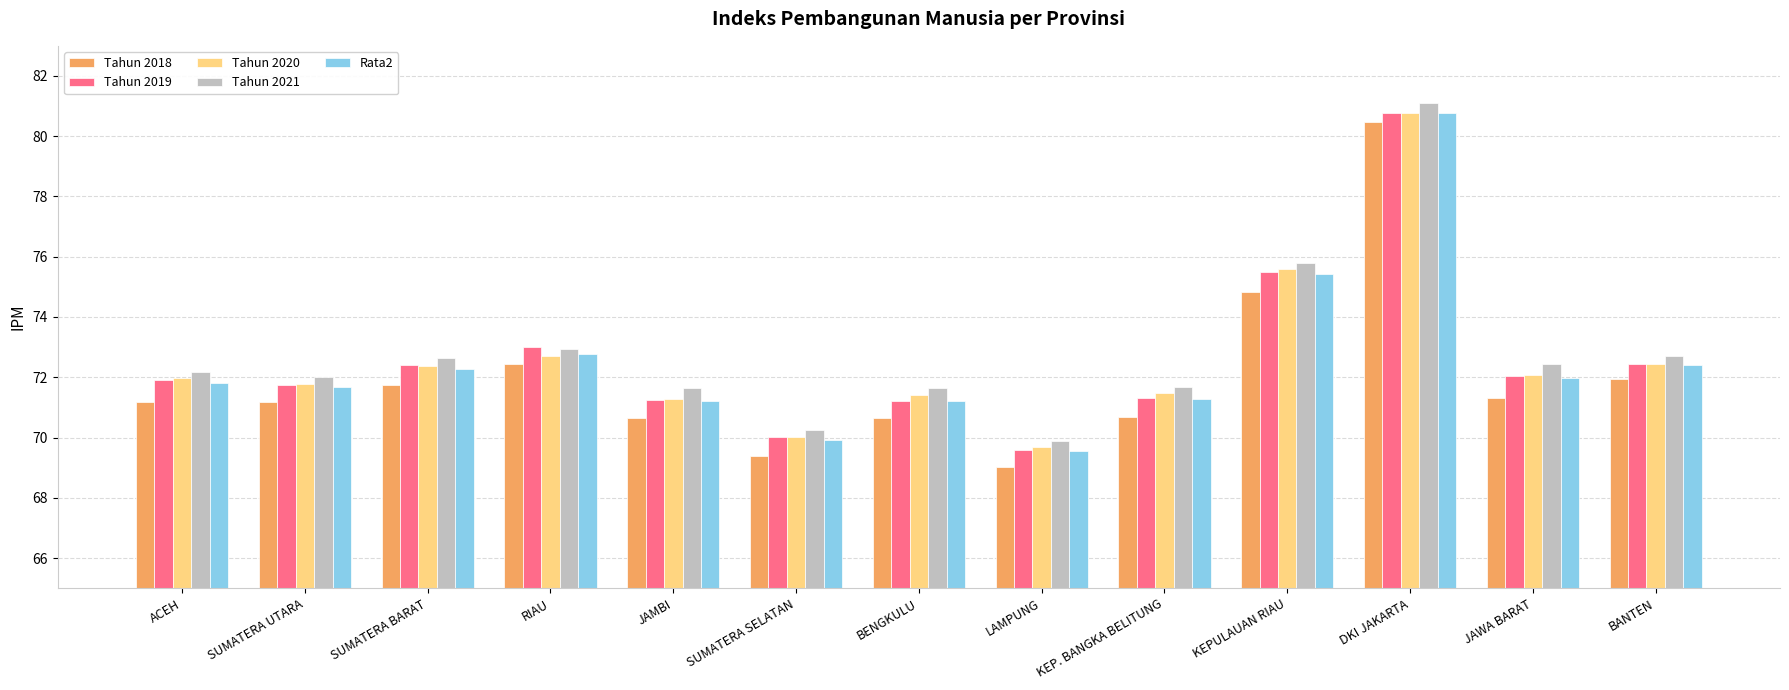

What is the total value across all series at DKI JAKARTA?

403.9